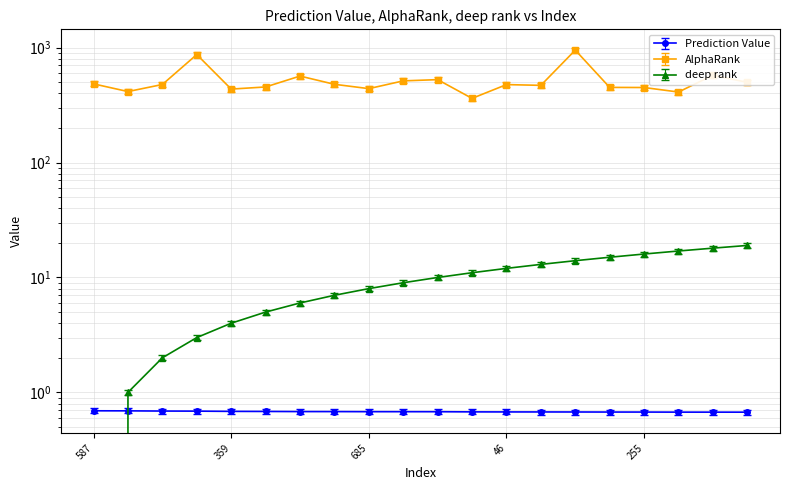

What is the label of the 1st point from the right?

76